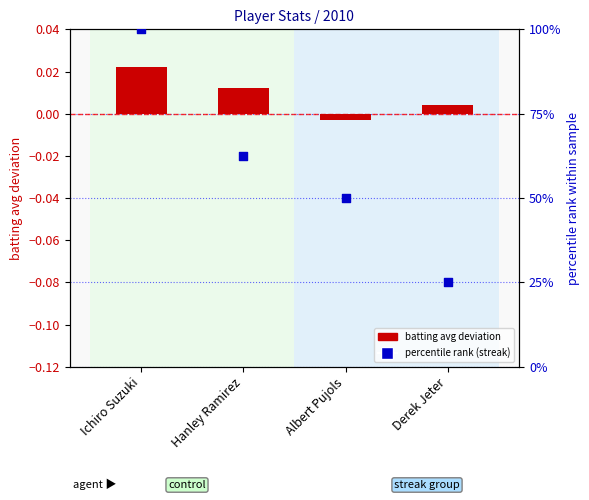

Which series contains the lowest Y value?

batting avg deviation